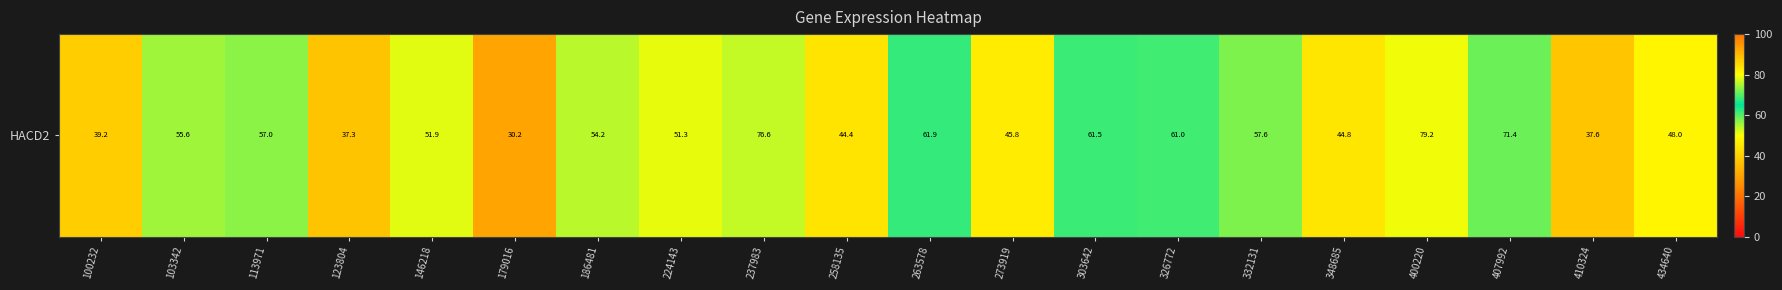

Read the value at 410324.

37.6